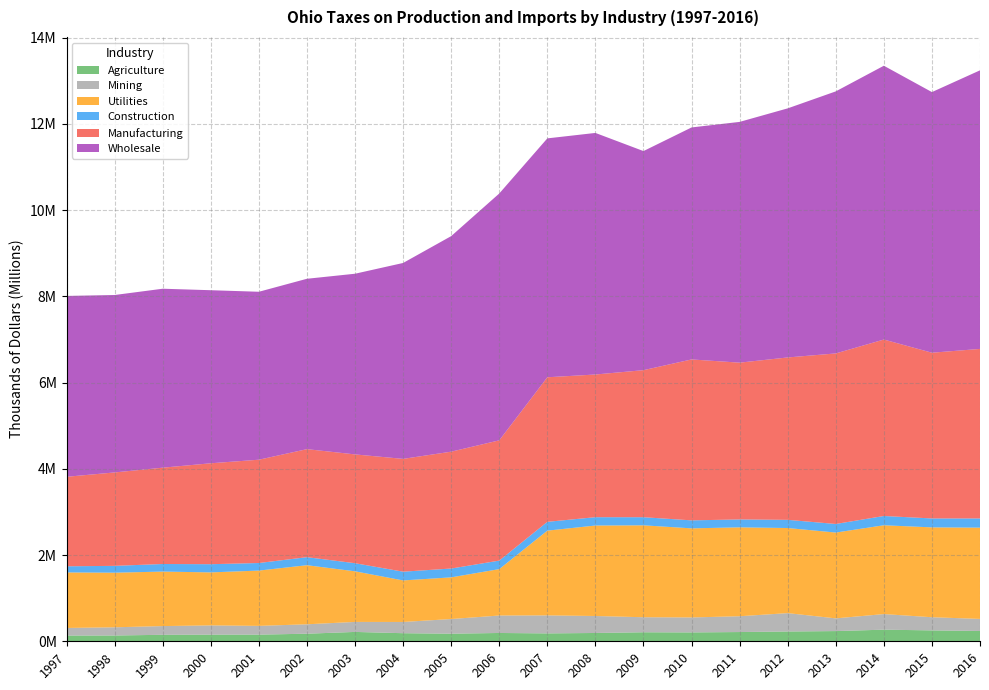

Reading right to left, list all the values displayed in this chart.

Agriculture: 238728	252718	269283	236690	227067	214356	205813	209073	192634	183006	192675	176064	187407	217169	175669	154340	153955	150425	134382	132959
Mining: 280207	305108	361714	294871	426104	366546	347180	348825	393804	417470	404776	340178	260829	232090	218605	202899	214491	202345	190312	176283
Utilities: 2116183	2083518	2059332	1989732	1973047	2061171	2065640	2131061	2097841	1965131	1076174	966208	963164	1173333	1369826	1282225	1229139	1263499	1266010	1287378
Construction: 212984	206938	214967	198737	189765	183046	185436	187829	193150	204301	197044	204686	202485	187802	186284	175466	189809	175967	158300	142403
Manufacturing: 3931479	3843081	4091644	3954752	3765614	3635738	3731341	3409977	3308699	3352077	2788896	2709651	2615932	2523015	2505016	2395544	2340466	2233497	2166458	2075477
Wholesale: 6459525	6043216	6348857	6076161	5775597	5582682	5379472	5080219	5601447	5539266	5723521	4998088	4542585	4189307	3950553	3894177	4012627	4149334	4114067	4193518